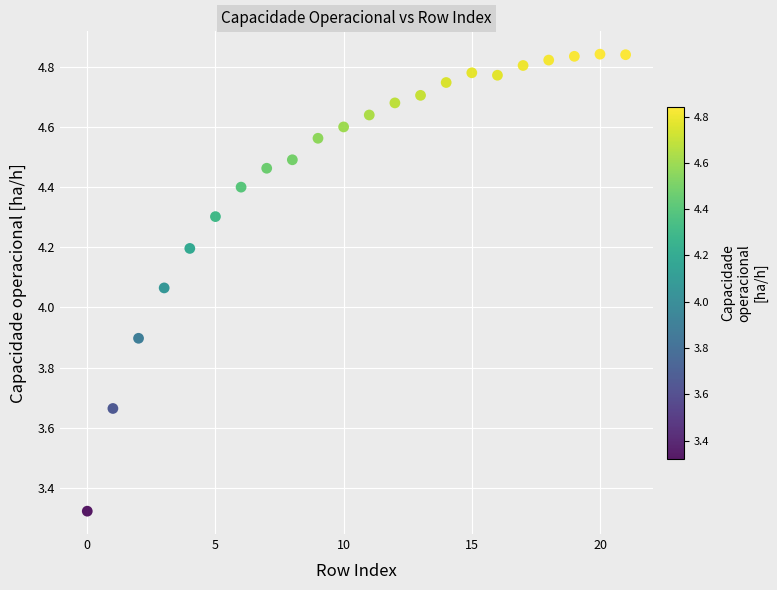

What is the range of Y values (max minus min)?

1.5